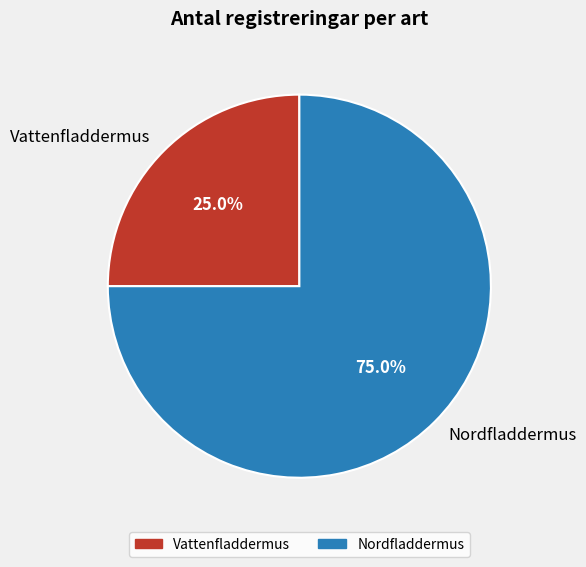

Which slice is the largest?

Nordfladdermus